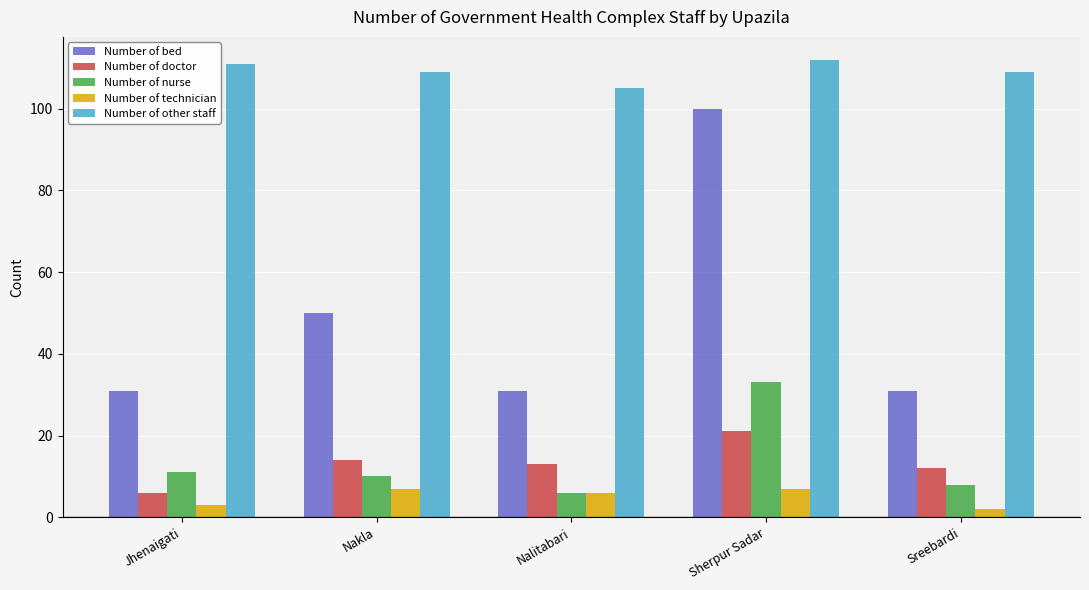

The Number of other staff series shows 52 at Nakla. True or false?

False